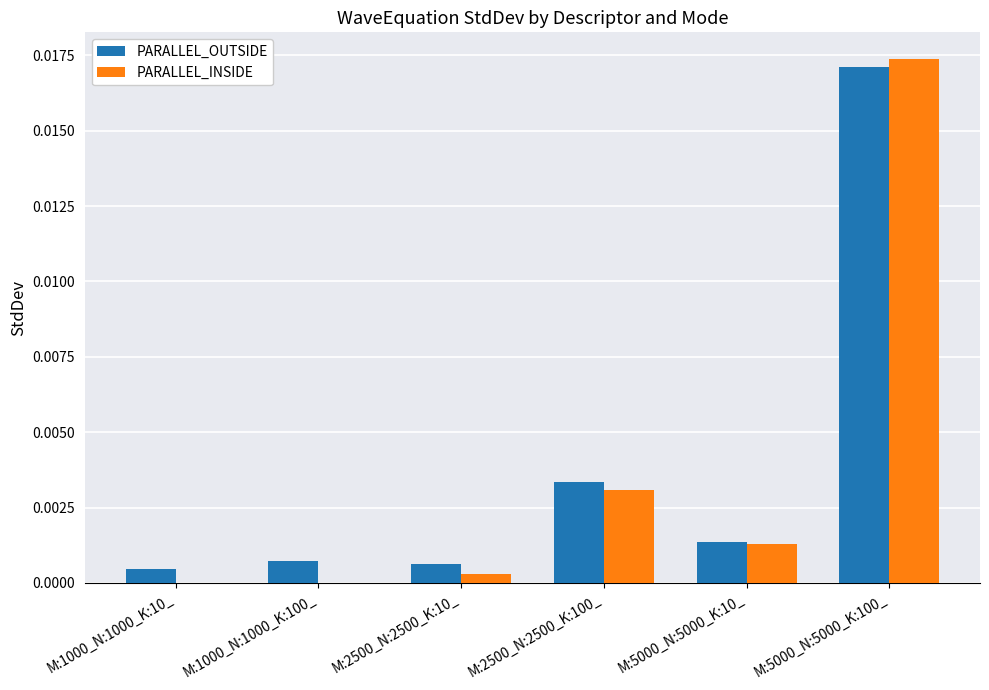

At which label does PARALLEL_OUTSIDE reach its peak?

M:5000_N:5000_K:100_